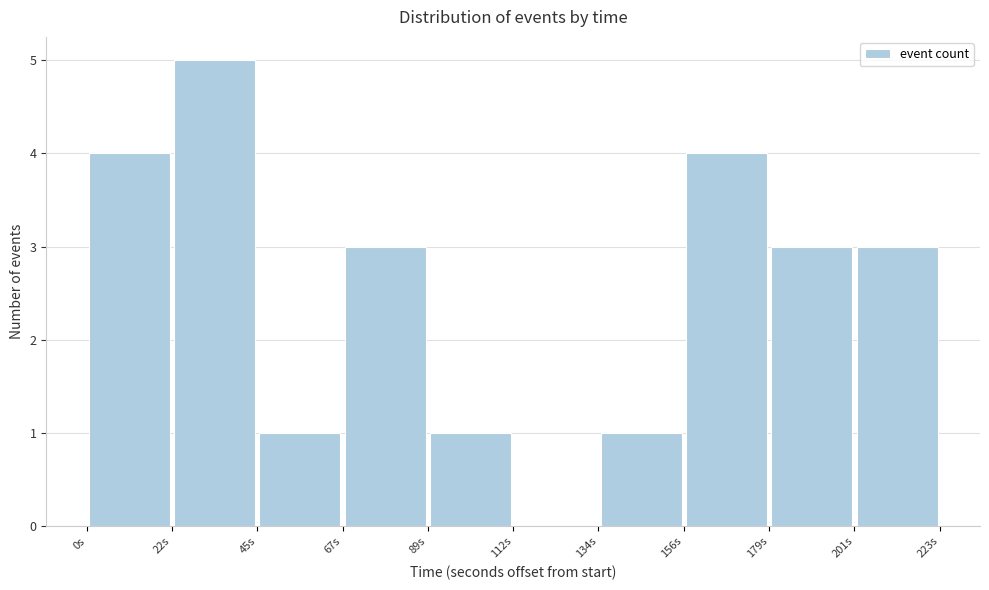

Reading left to right, list every bar in this chart as the range it spans on the x-axis followed by its height. Neither the bar edges nor the heights are printed on the chart, so give them approximately, as read against the axes.

0 to 20: 4
20 to 45: 5
45 to 65: 1
65 to 90: 3
90 to 110: 1
110 to 135: 0
135 to 155: 1
155 to 180: 4
180 to 200: 3
200 to 225: 3